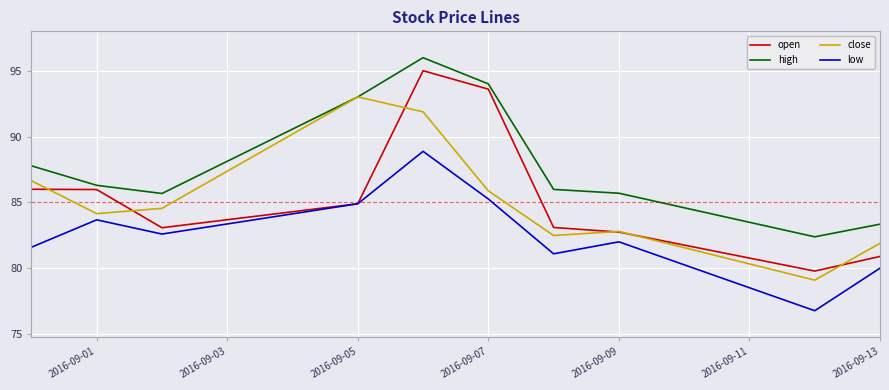

What are all the series names shown in the legend?

open, high, close, low